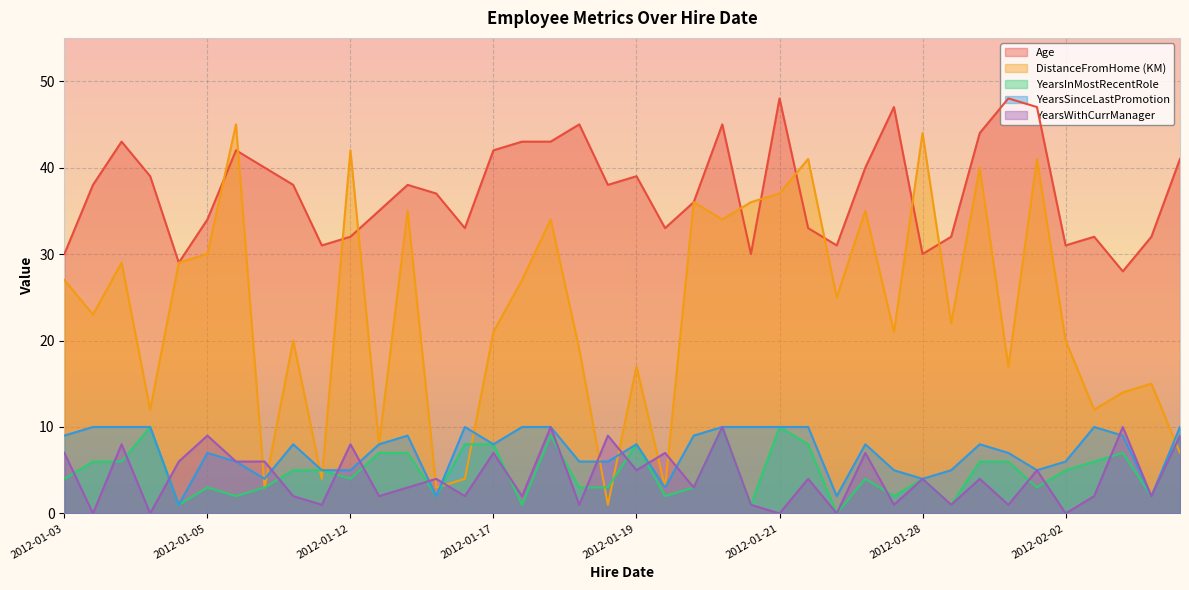

Rank the series at 2012-01-19 from lowest to highest value.

DistanceFromHome (KM), YearsInMostRecentRole, YearsSinceLastPromotion, YearsWithCurrManager, Age